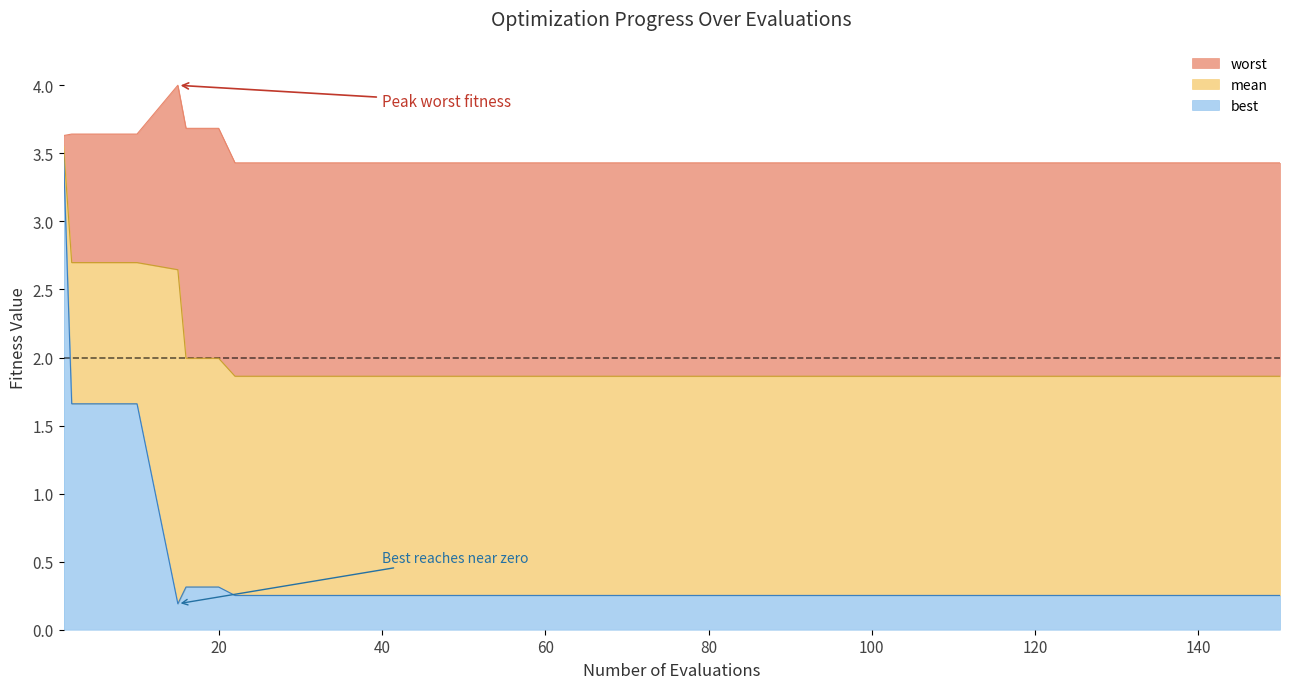

Which series has the largest total across all categories?

worst_line